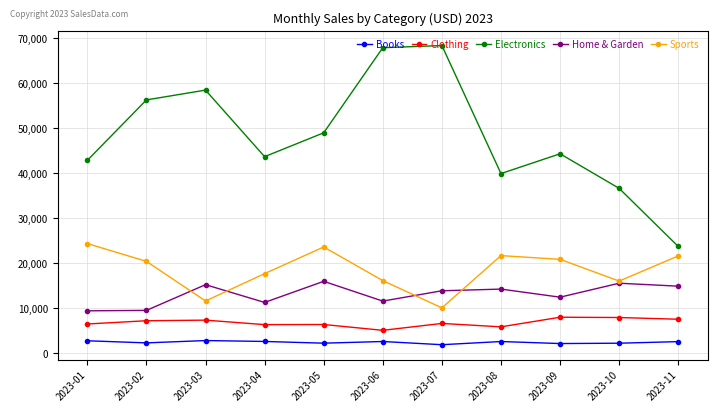

What is the sum of the Home & Garden values at 2023-03 and 2023-07?

29150.2